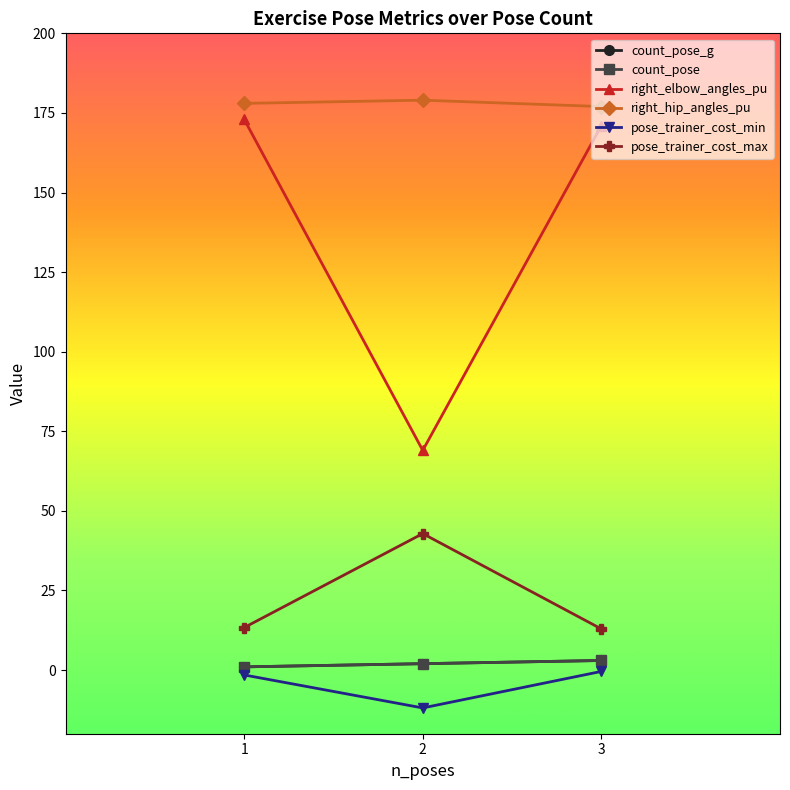

Is this an area chart (filled region under the line)?

No